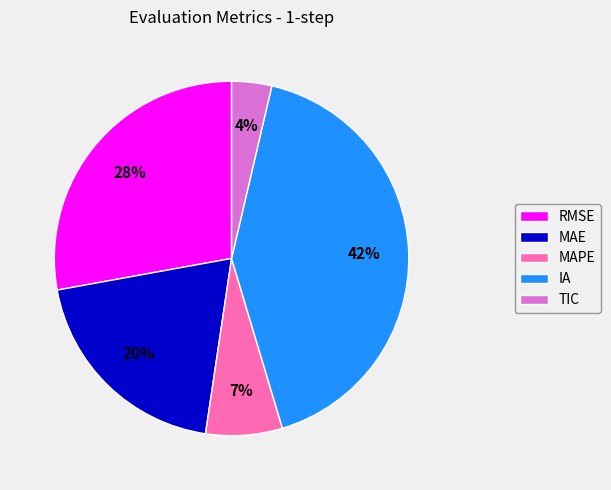

What percentage is the RMSE slice, to the nearest percent?

28%